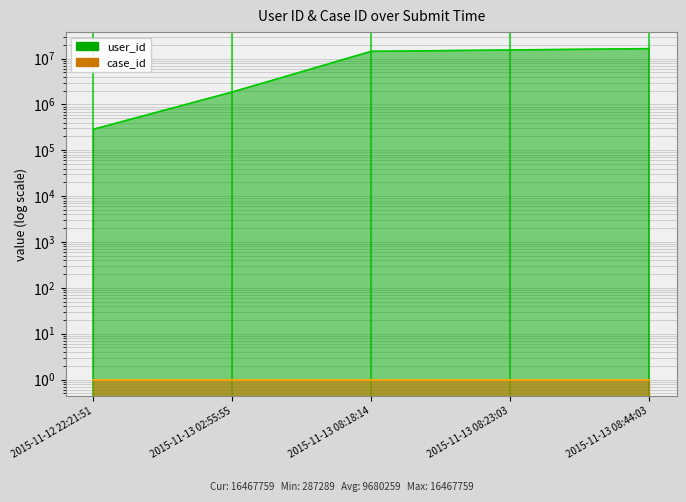

What is the difference between the maximum and minimum values?

16180470